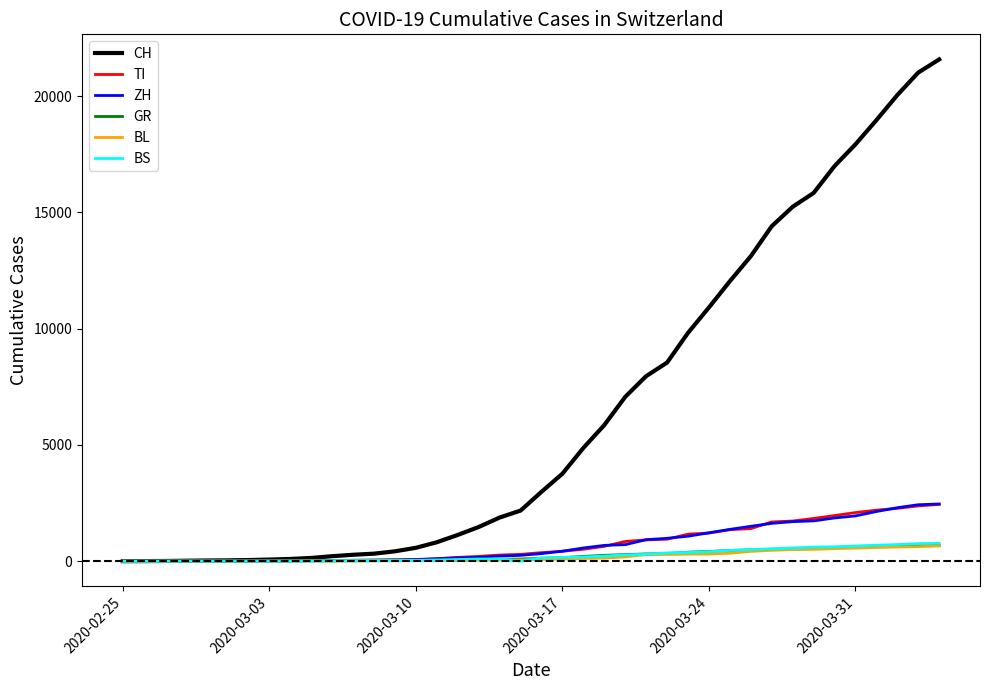

What is the greatest value displayed?

21583